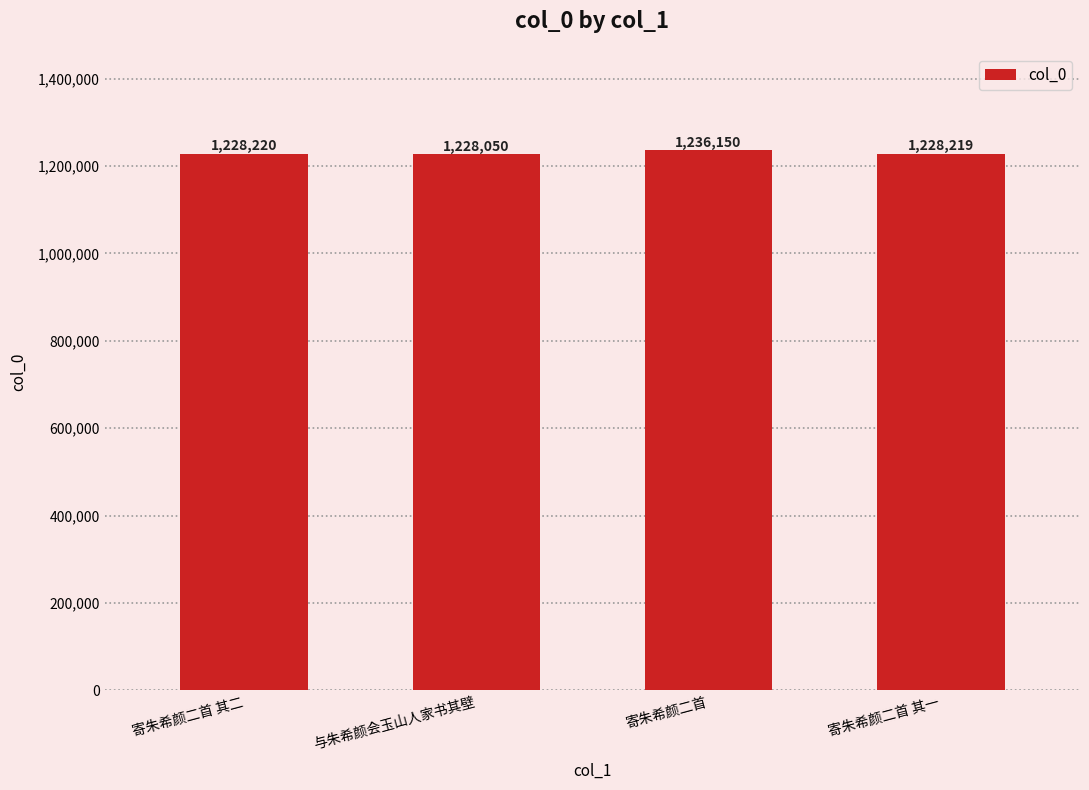

Reading left to right, extract all data points from this chart.

寄朱希颜二首 其二=1228220	与朱希颜会玉山人家书其壁=1228050	寄朱希颜二首=1236150	寄朱希颜二首 其一=1228219